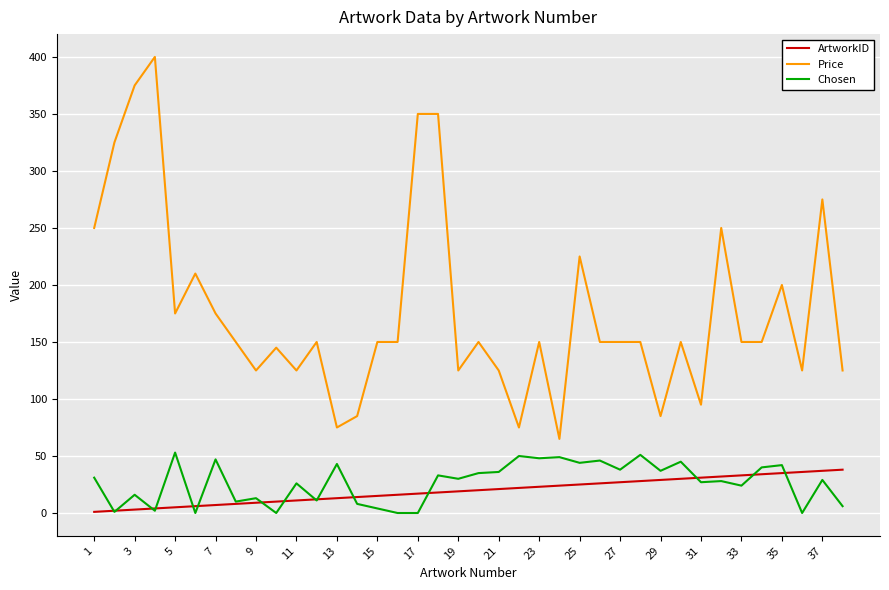

What is the highest value of the Chosen series?

53